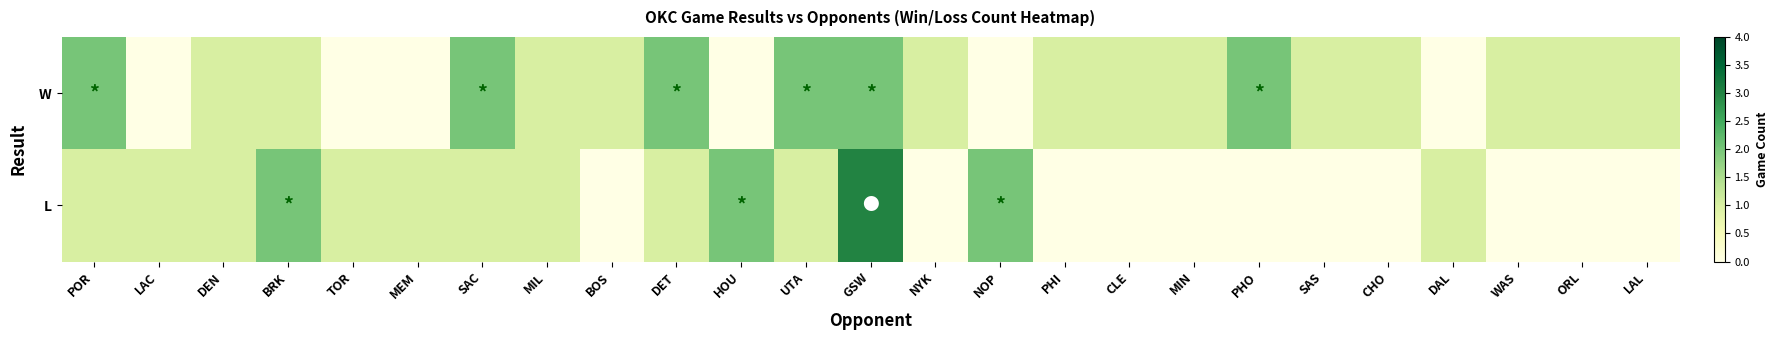

Which series has the largest total across all categories?

W